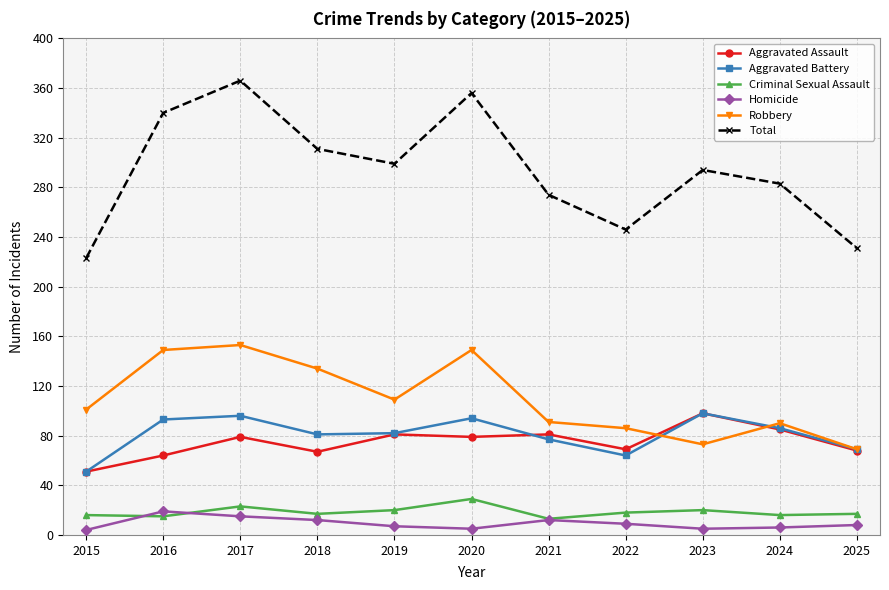

Which category has the highest value in the Total series?

2017